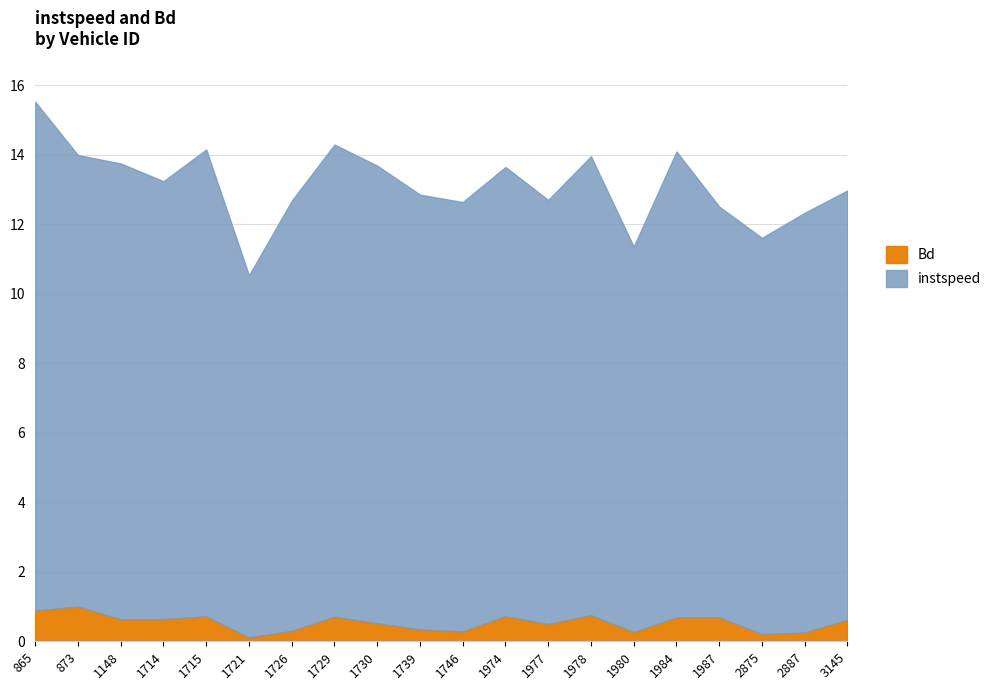

List the labels in order of instspeed value, smallest first.

1721.0, 1980.0, 2875.0, 1987.0, 2887.0, 1977.0, 3145.0, 1746.0, 1726.0, 1739.0, 1714.0, 1974.0, 873.0, 1148.0, 1730.0, 1978.0, 1984.0, 1715.0, 1729.0, 865.0